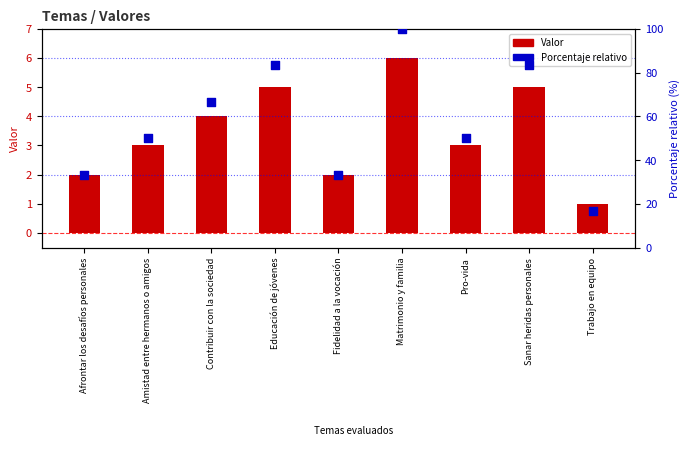

Which series has the largest Y range (max minus min)?

Porcentaje relativo